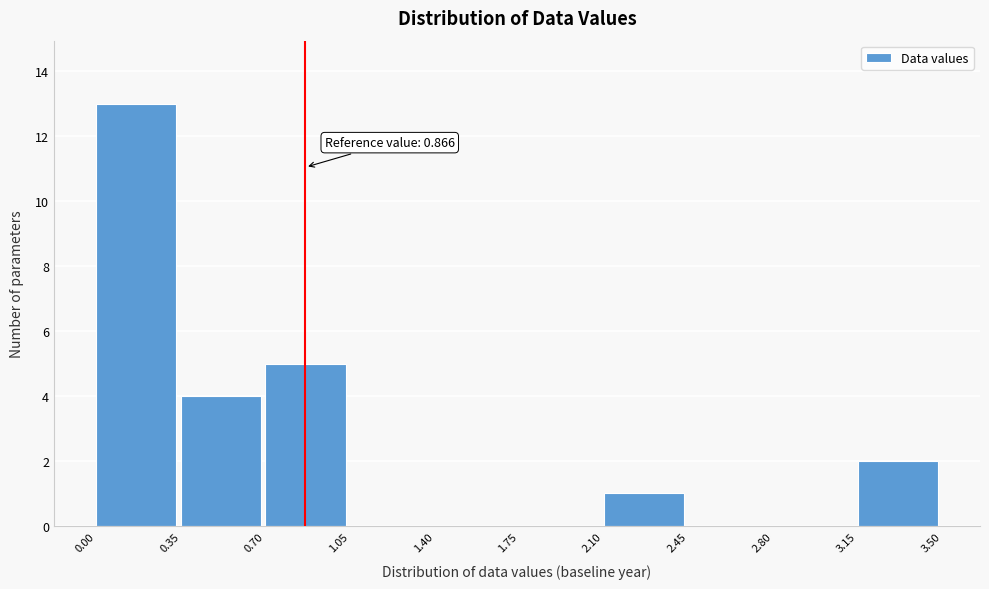

Over which range of the x-axis is the bar tallest?

0.00 to 0.35